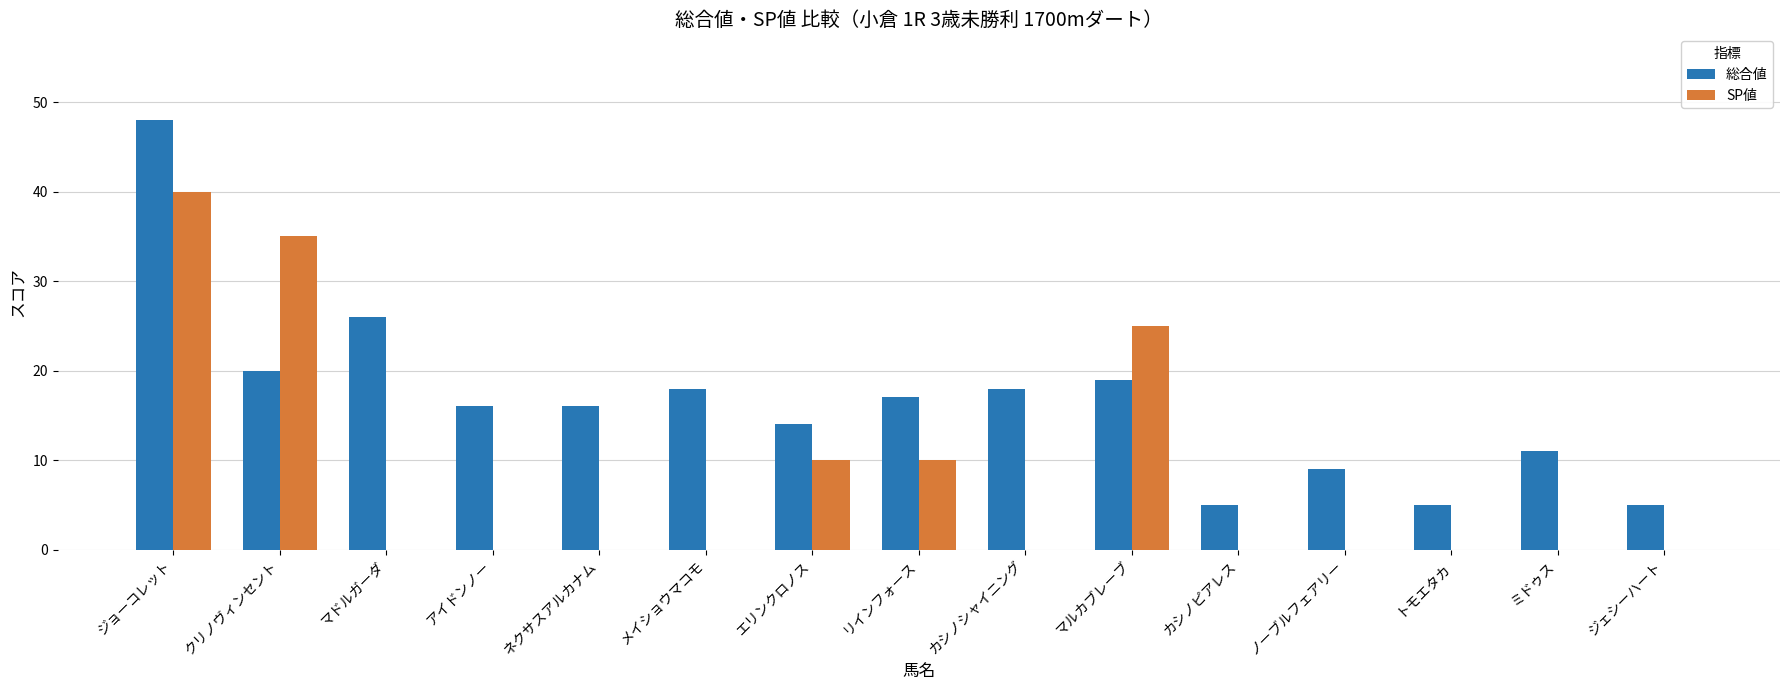

Does the chart contain stacked bars?

No